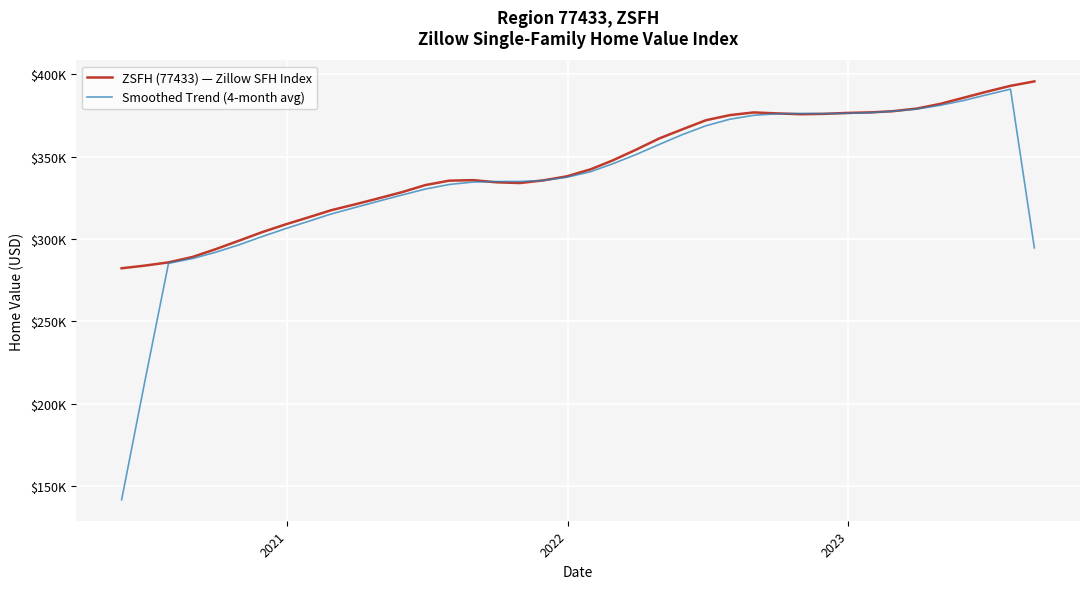

Is this an area chart (filled region under the line)?

No